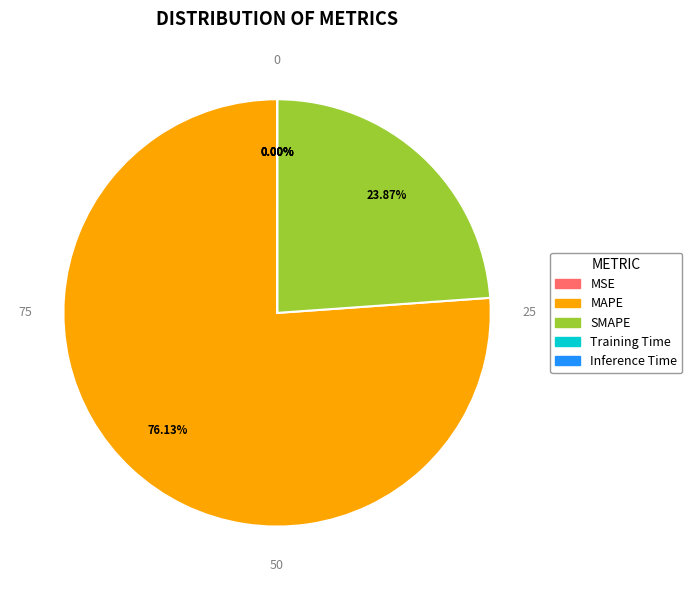

Which category accounts for the majority?

MAPE